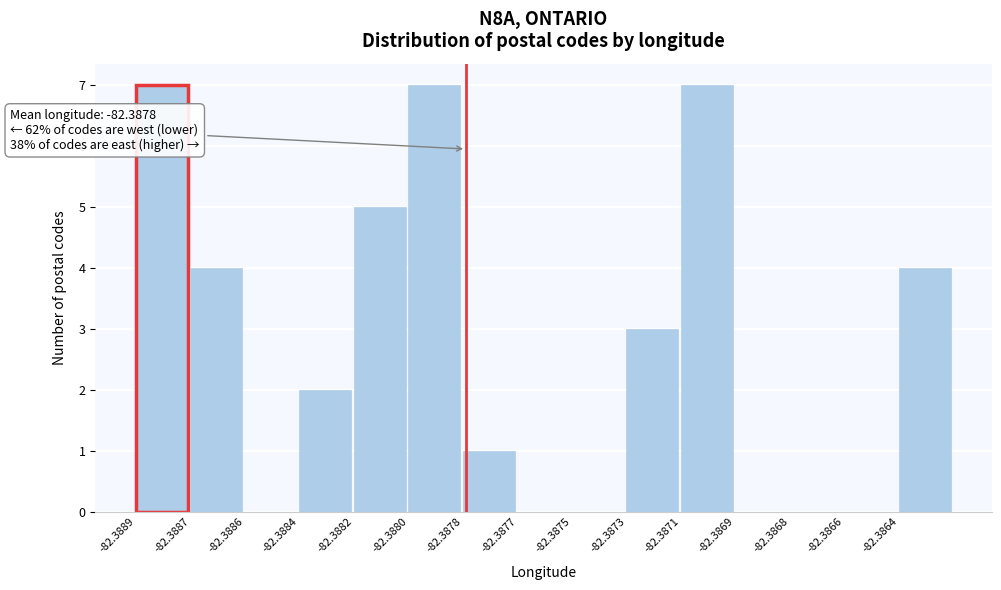

Reading left to right, list all the values displayed in this chart.

-82.3889=7	-82.3887=4	-82.3886=0	-82.3884=2	-82.3882=5	-82.3880=7	-82.3878=1	-82.3877=0	-82.3875=0	-82.3873=3	-82.3871=7	-82.3869=0	-82.3868=0	-82.3866=0	-82.3864=4